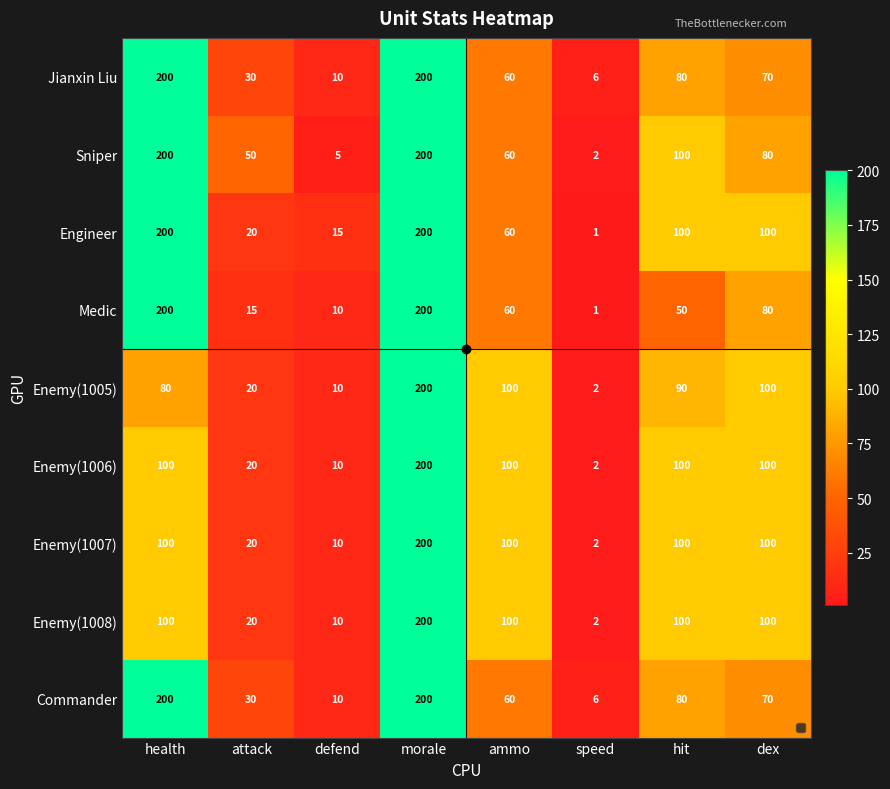

At how many categories does at least one series exceed 180?

2